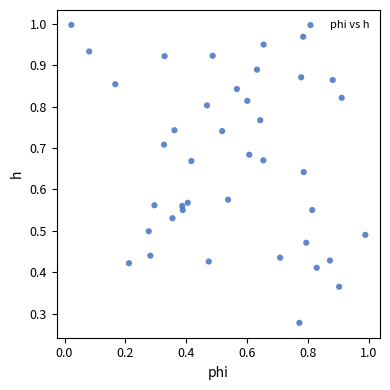

Count the number of points in this scatter plot.

40